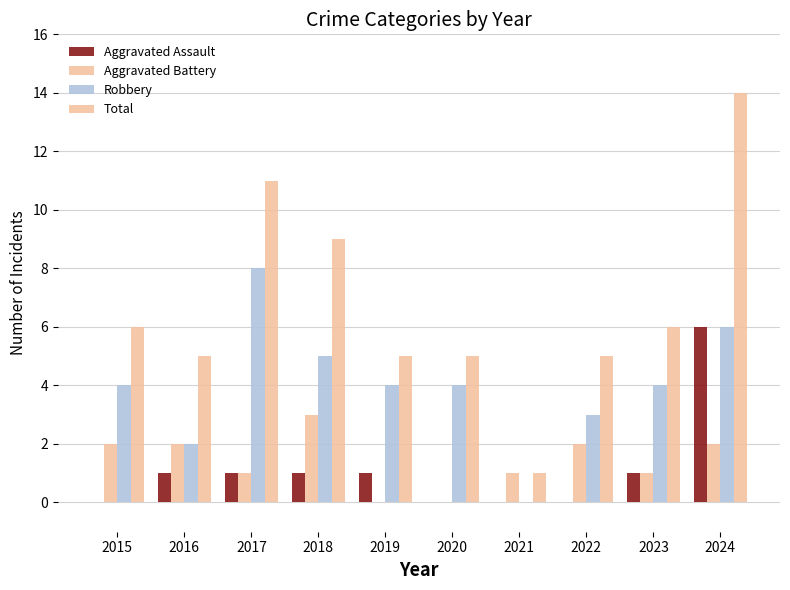

List the labels in order of Total value, largest first.

2024, 2017, 2018, 2015, 2023, 2016, 2019, 2020, 2022, 2021